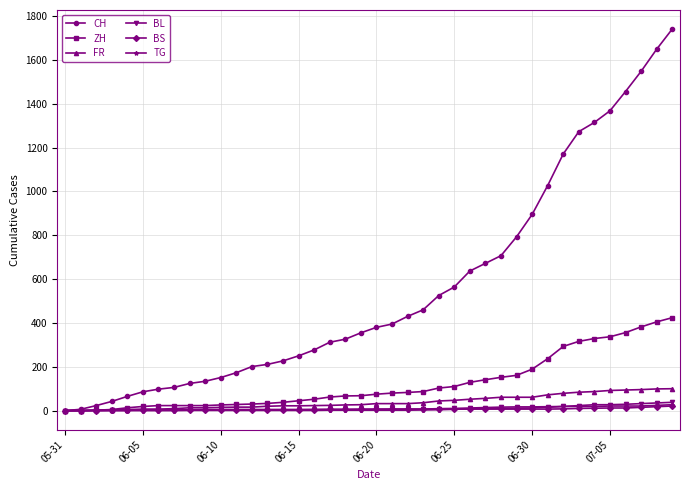

Which series has the largest total across all categories?

CH